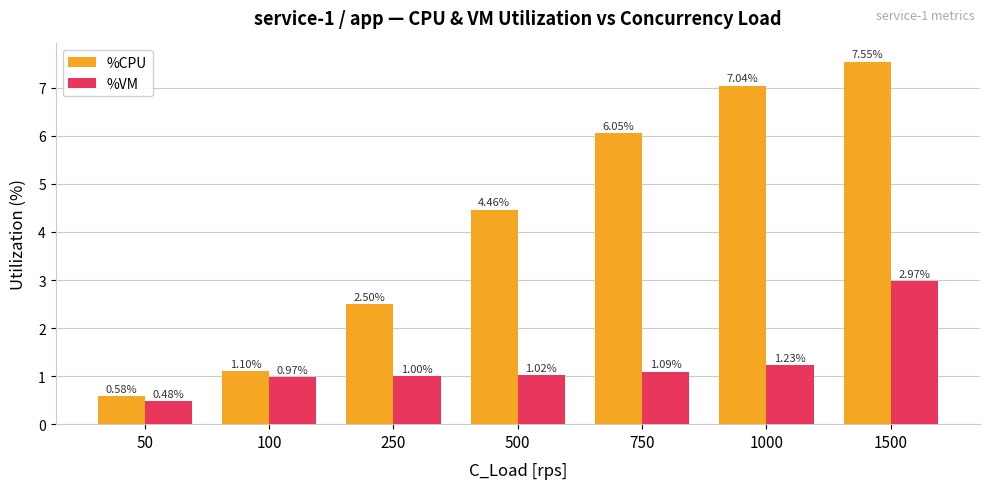

True or false: %VM has a value of 1.5 at 500.

False